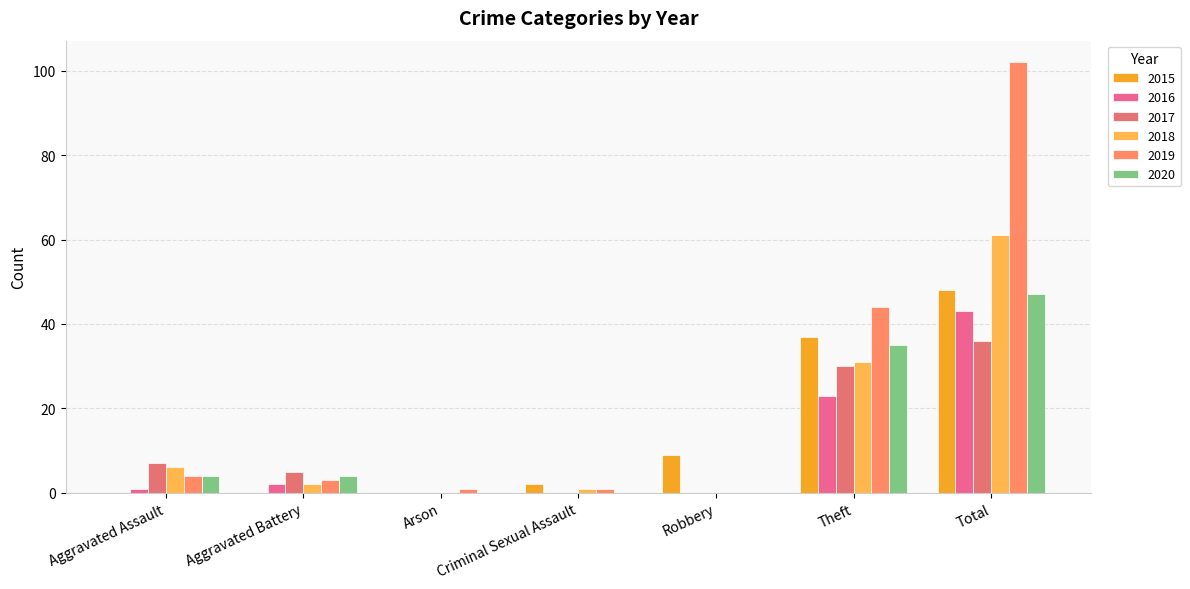

The 2017 series shows 36 at Total. True or false?

True